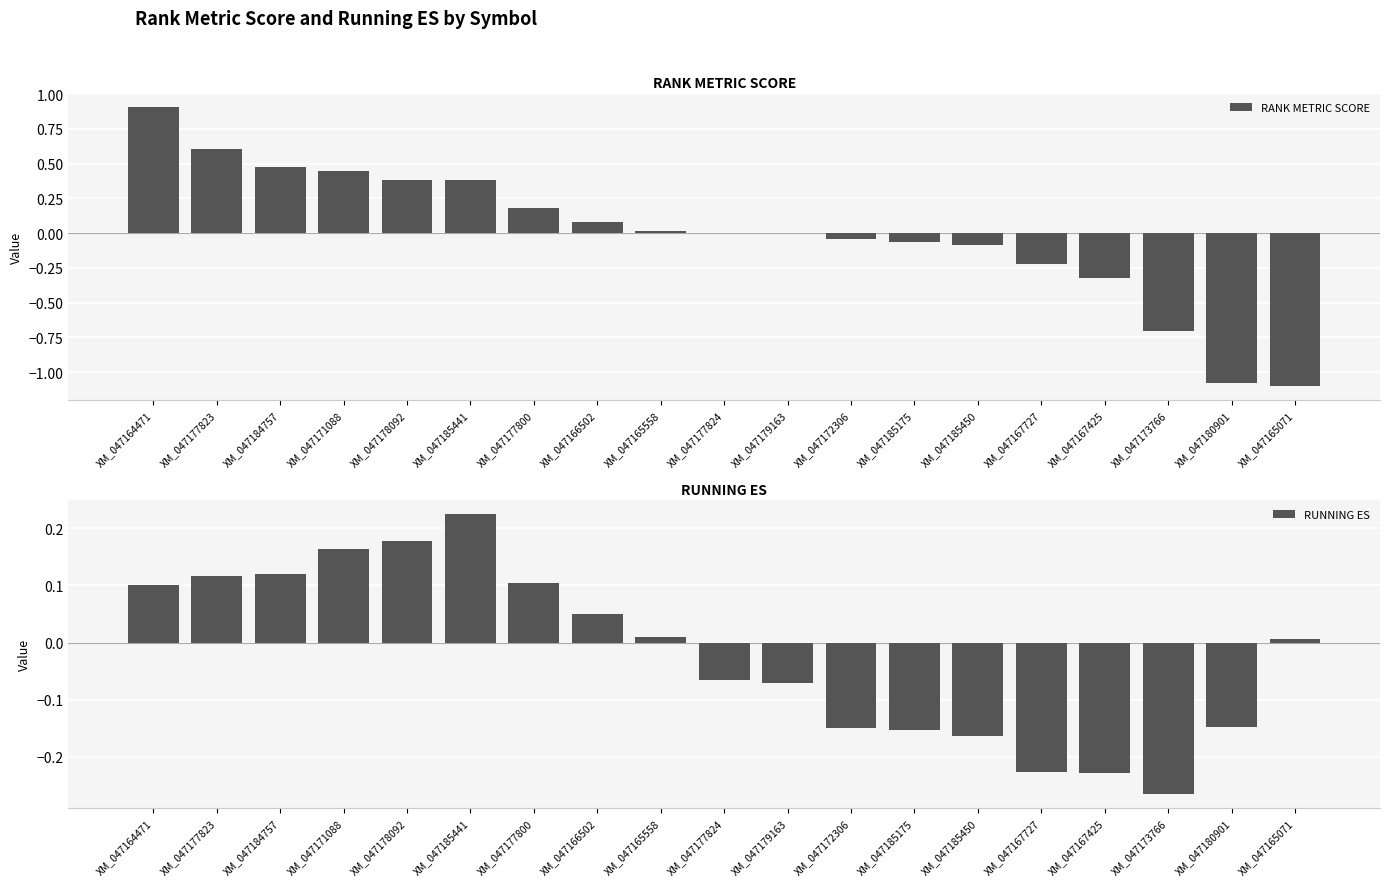

At which label does RANK METRIC SCORE first exceed 0?

XM_047164471